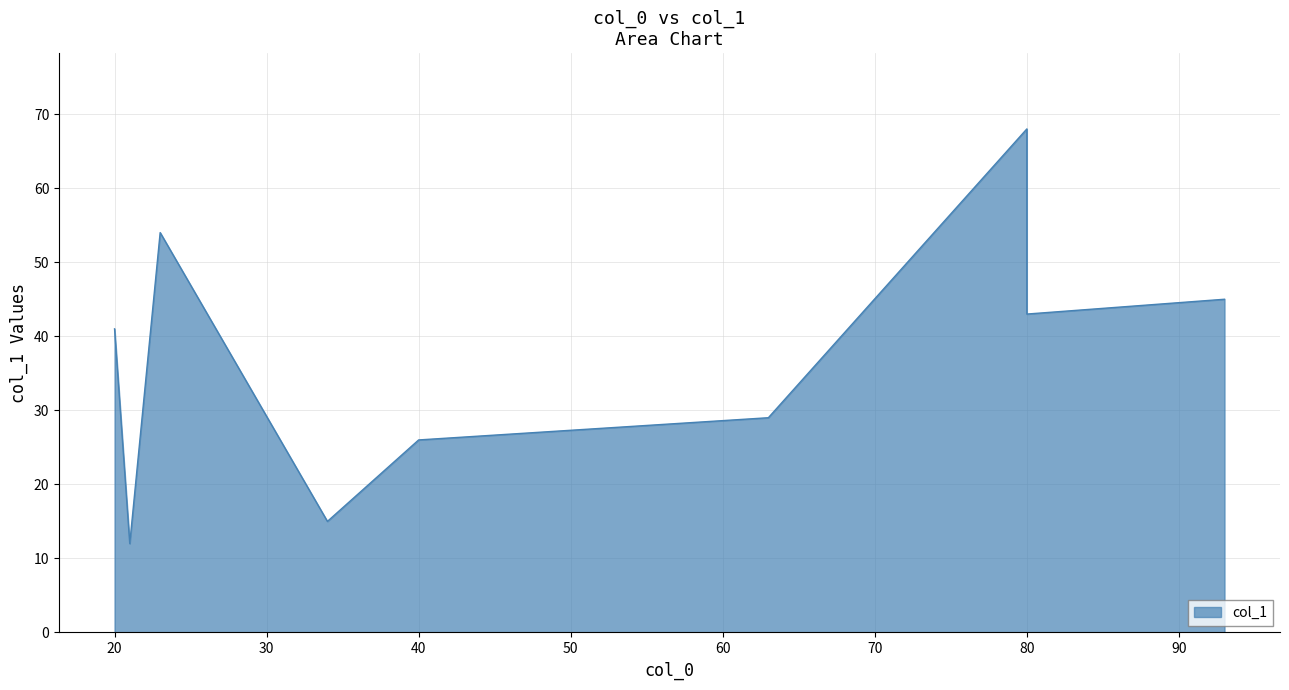

Which label corresponds to the largest value in the chart?

80